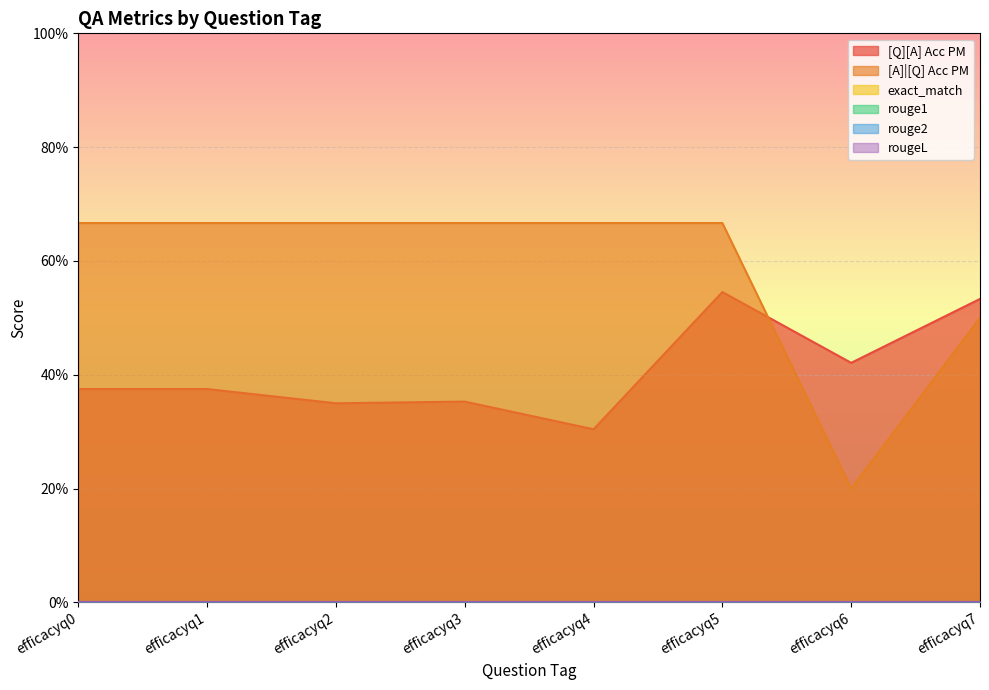

Reading right to left, extract all data points from this chart.

[Q][A] Acc PM: efficacyq7=0.5	efficacyq6=0.4	efficacyq5=0.5	efficacyq4=0.3	efficacyq3=0.4	efficacyq2=0.3	efficacyq1=0.4	efficacyq0=0.4
[A]|[Q] Acc PM: efficacyq7=0.5	efficacyq6=0.2	efficacyq5=0.7	efficacyq4=0.7	efficacyq3=0.7	efficacyq2=0.7	efficacyq1=0.7	efficacyq0=0.7
exact_match: efficacyq7=0.0	efficacyq6=0.0	efficacyq5=0.0	efficacyq4=0.0	efficacyq3=0.0	efficacyq2=0.0	efficacyq1=0.0	efficacyq0=0.0
rouge1: efficacyq7=0.0	efficacyq6=0.0	efficacyq5=0.0	efficacyq4=0.0	efficacyq3=0.0	efficacyq2=0.0	efficacyq1=0.0	efficacyq0=0.0
rouge2: efficacyq7=0.0	efficacyq6=0.0	efficacyq5=0.0	efficacyq4=0.0	efficacyq3=0.0	efficacyq2=0.0	efficacyq1=0.0	efficacyq0=0.0
rougeL: efficacyq7=0.0	efficacyq6=0.0	efficacyq5=0.0	efficacyq4=0.0	efficacyq3=0.0	efficacyq2=0.0	efficacyq1=0.0	efficacyq0=0.0